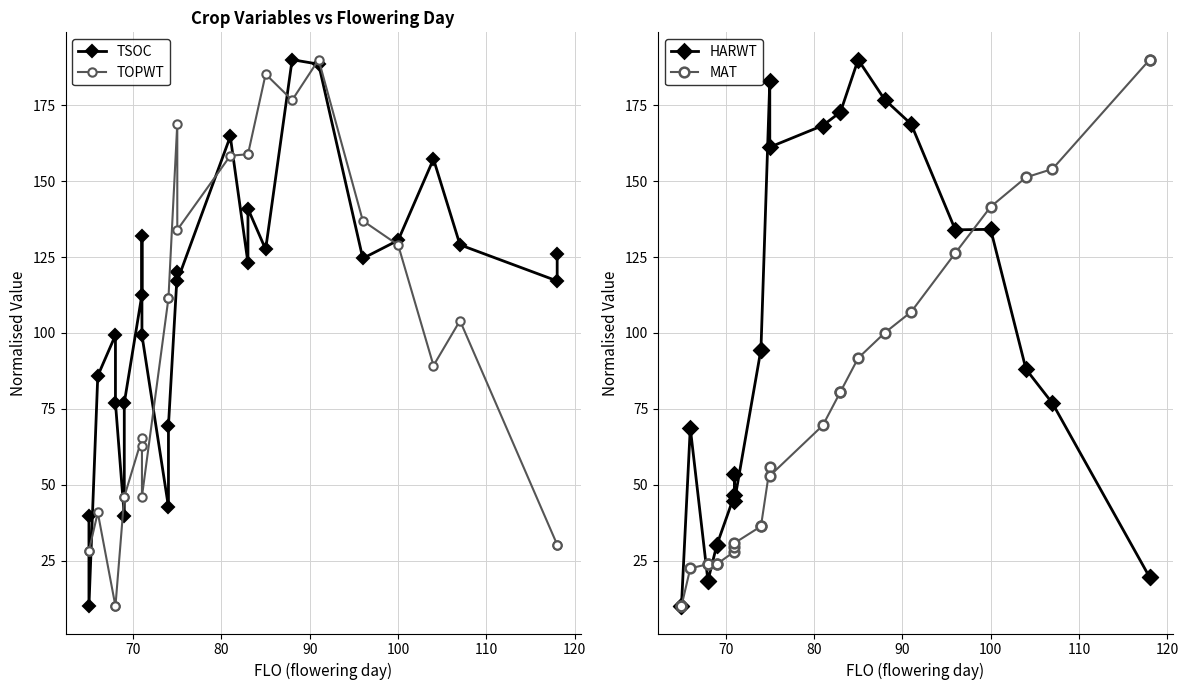

How many interior local valleys does the HARWT series have?

3